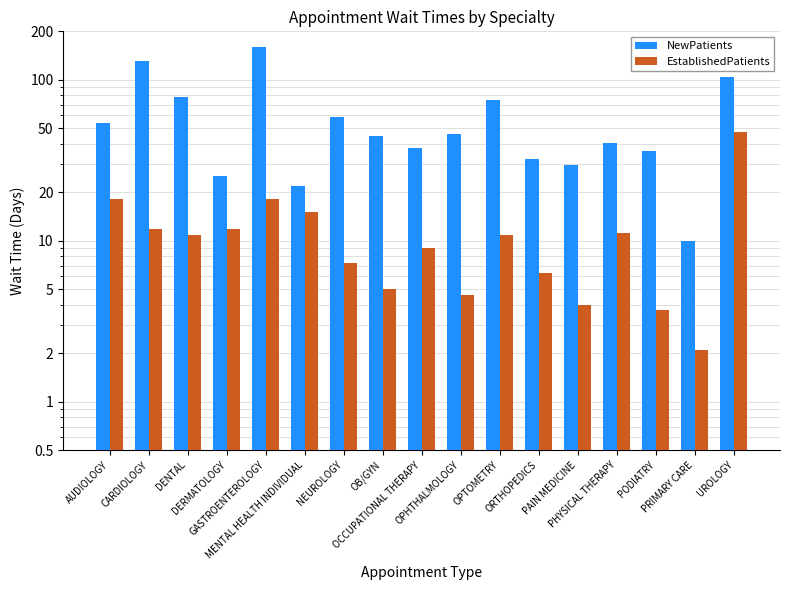

Reading left to right, list all the values displayed in this chart.

NewPatients: AUDIOLOGY=53.7	CARDIOLOGY=130.9	DENTAL=78.4	DERMATOLOGY=25.3	GASTROENTEROLOGY=159.8	MENTAL HEALTH INDIVIDUAL=21.8	NEUROLOGY=58.7	OB/GYN=44.8	OCCUPATIONAL THERAPY=37.9	OPHTHALMOLOGY=46.1	OPTOMETRY=74.6	ORTHOPEDICS=32.0	PAIN MEDICINE=29.6	PHYSICAL THERAPY=40.3	PODIATRY=36.3	PRIMARY CARE=10.0	UROLOGY=103.6
EstablishedPatients: AUDIOLOGY=18.1	CARDIOLOGY=11.8	DENTAL=10.9	DERMATOLOGY=11.9	GASTROENTEROLOGY=18.1	MENTAL HEALTH INDIVIDUAL=15.0	NEUROLOGY=7.3	OB/GYN=5.0	OCCUPATIONAL THERAPY=9.0	OPHTHALMOLOGY=4.6	OPTOMETRY=10.8	ORTHOPEDICS=6.3	PAIN MEDICINE=4.0	PHYSICAL THERAPY=11.2	PODIATRY=3.7	PRIMARY CARE=2.1	UROLOGY=47.1